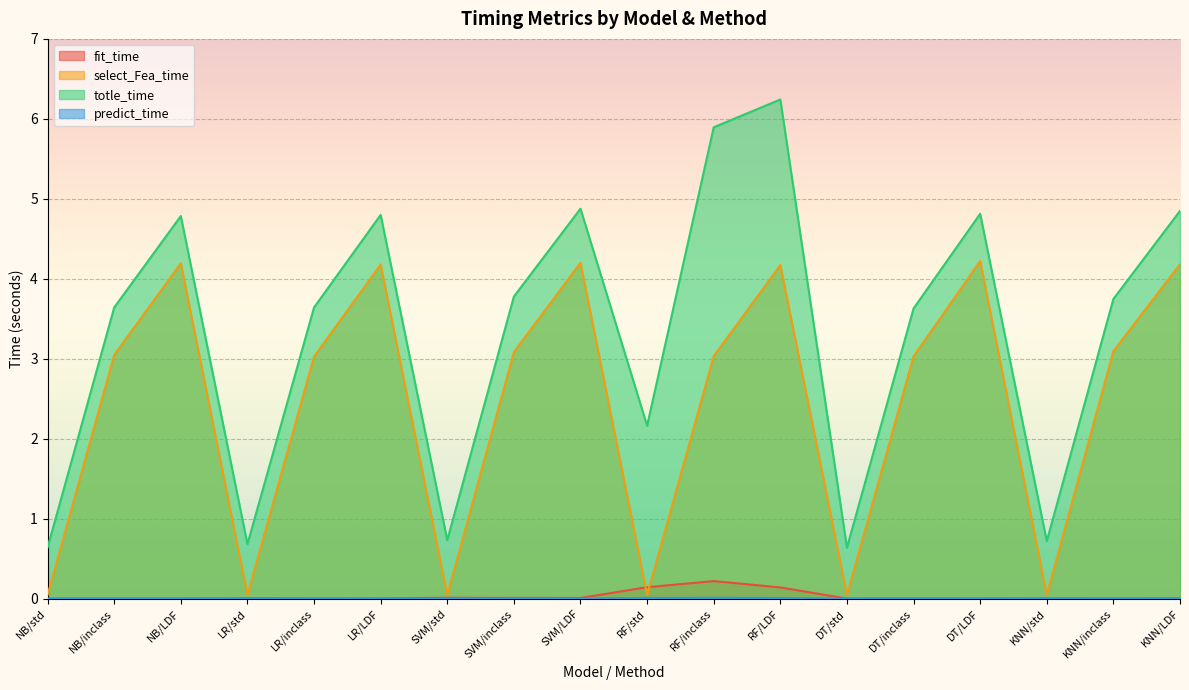

What are all the series names shown in the legend?

fit_time, select_Fea_time, totle_time, predict_time